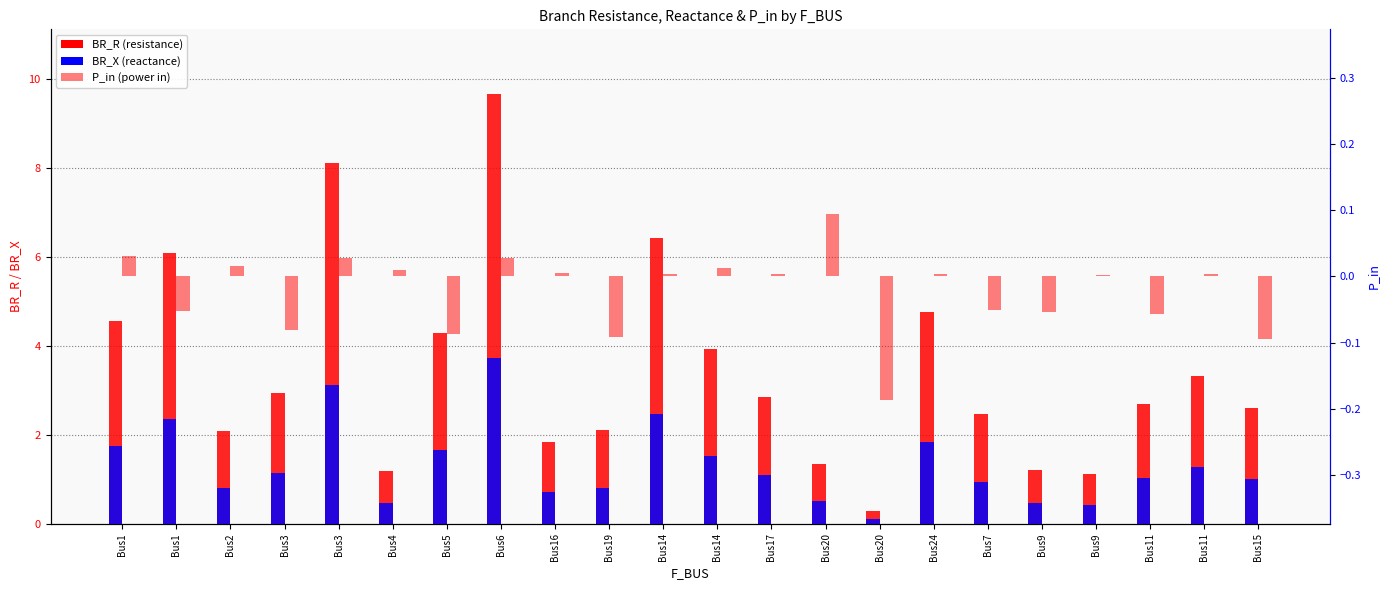

What is the difference between the second highest and second lowest values in the BR_X series?

2.7